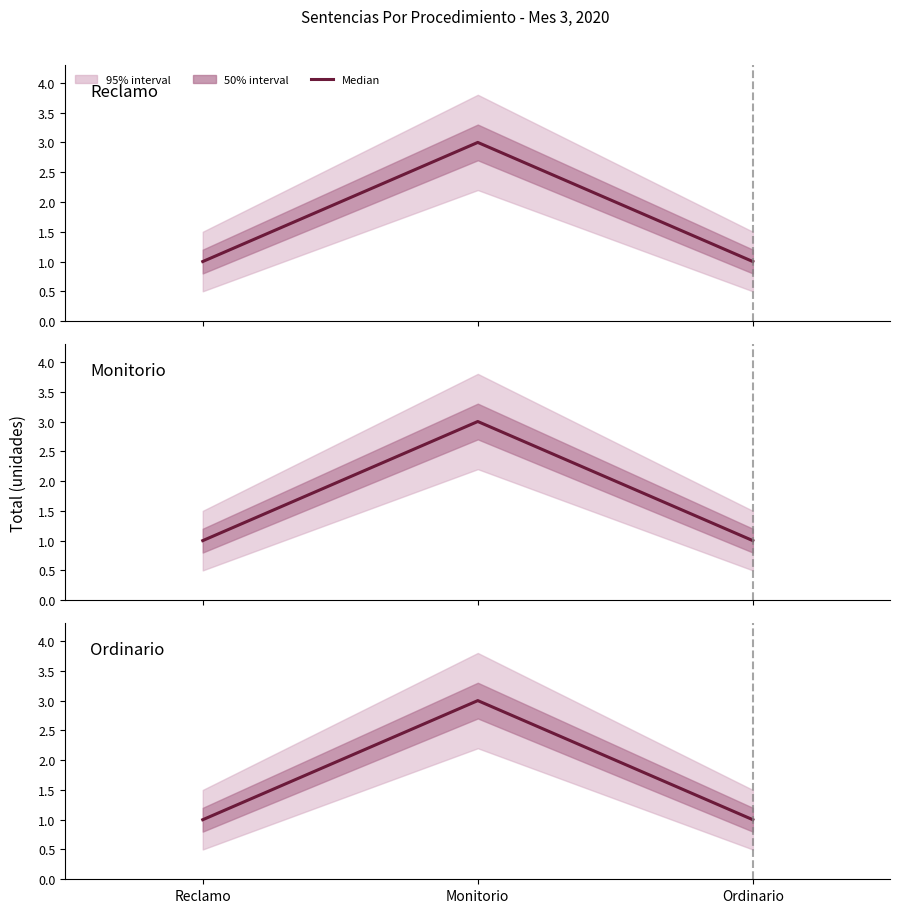

True or false: Ordinario has a value of 1 at Ordinario.

True